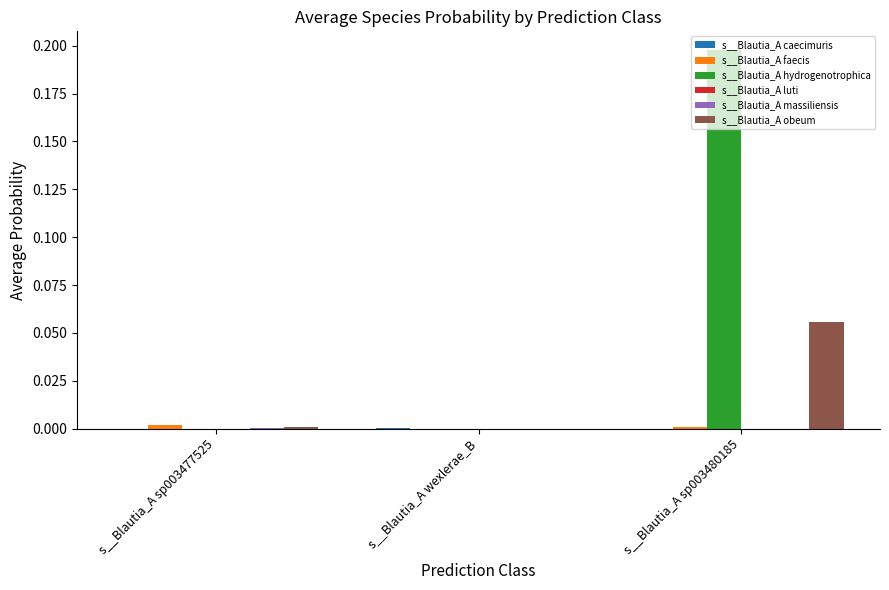

The s__Blautia_A hydrogenotrophica series shows 0.3 at s__Blautia_A sp003480185. True or false?

False